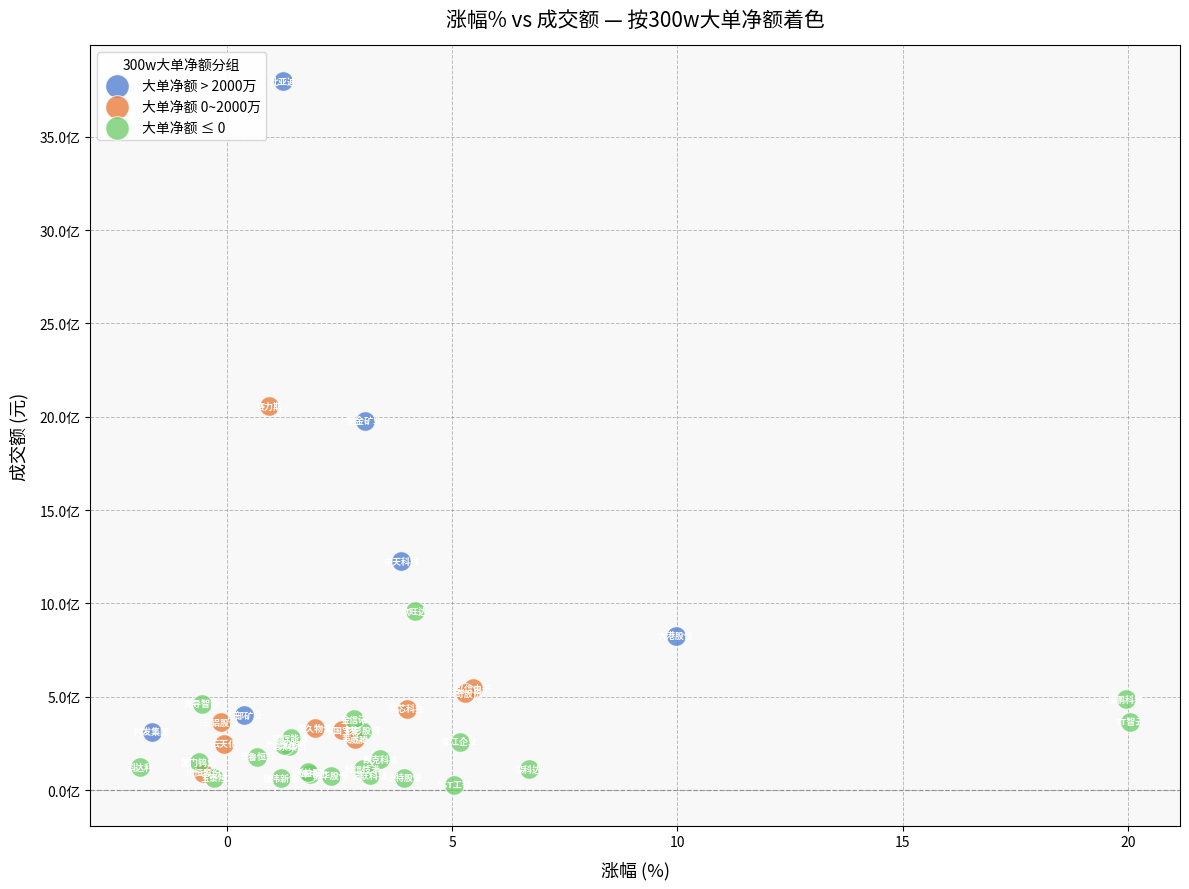

Which series reaches the minimum Y coordinate?

大单净额 ≤ 0